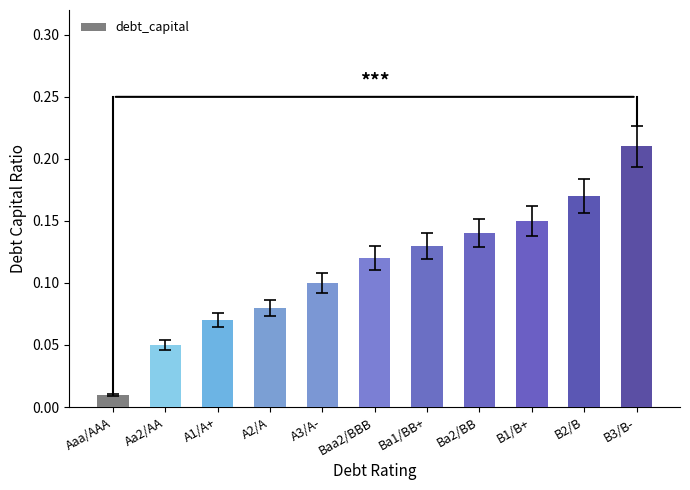

Are the bars grouped side by side (vs. stacked)?

No